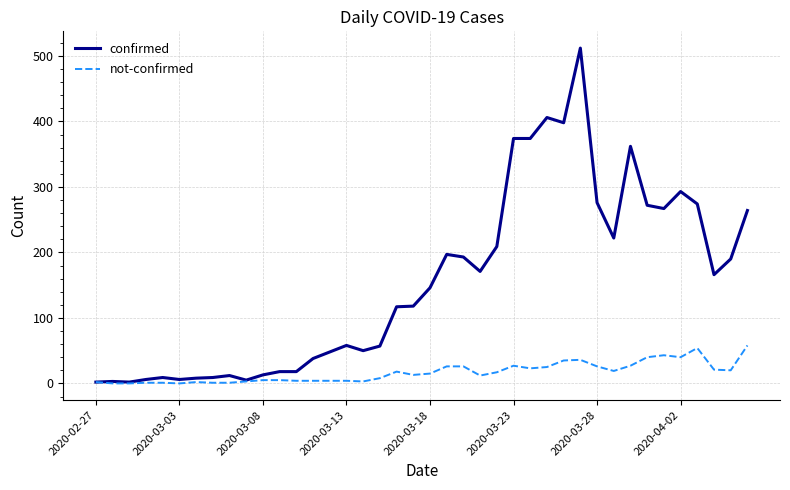

What is the maximum value for confirmed?

512